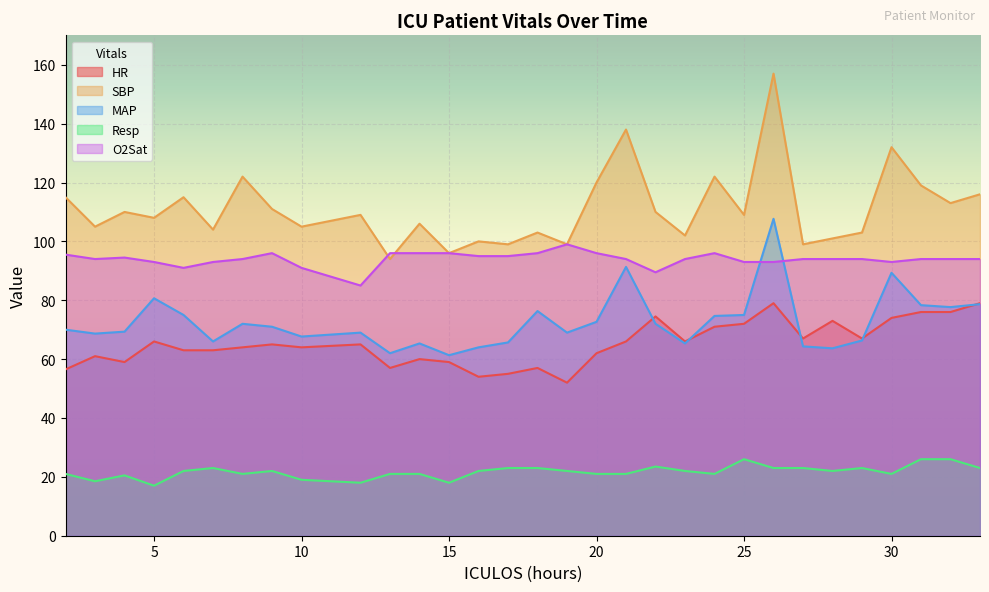

True or false: MAP has a value of 80.7 at 5.

True